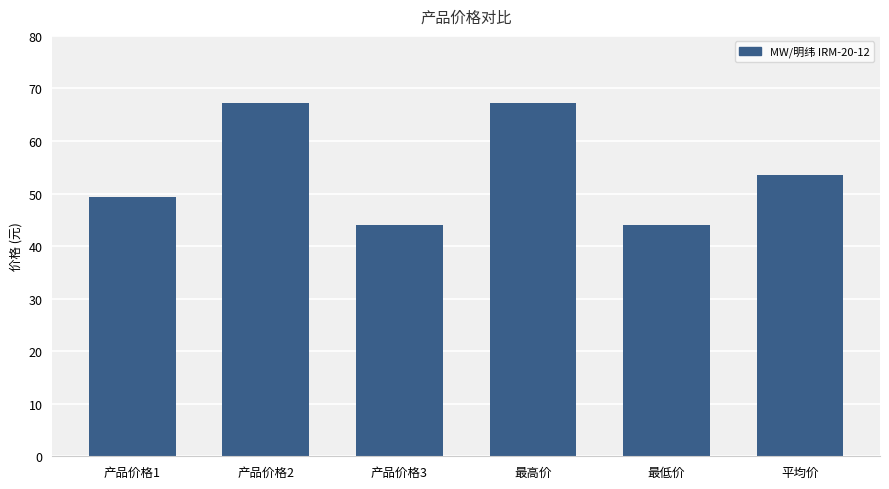

What is the sum of all values?

325.4